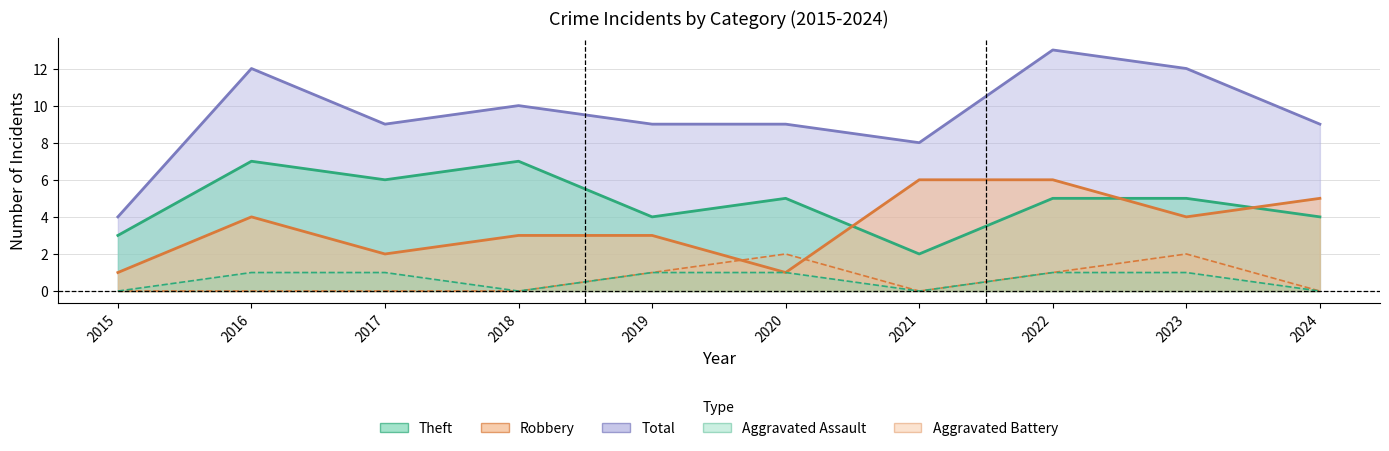

Which category has the highest value in the Total series?

2022